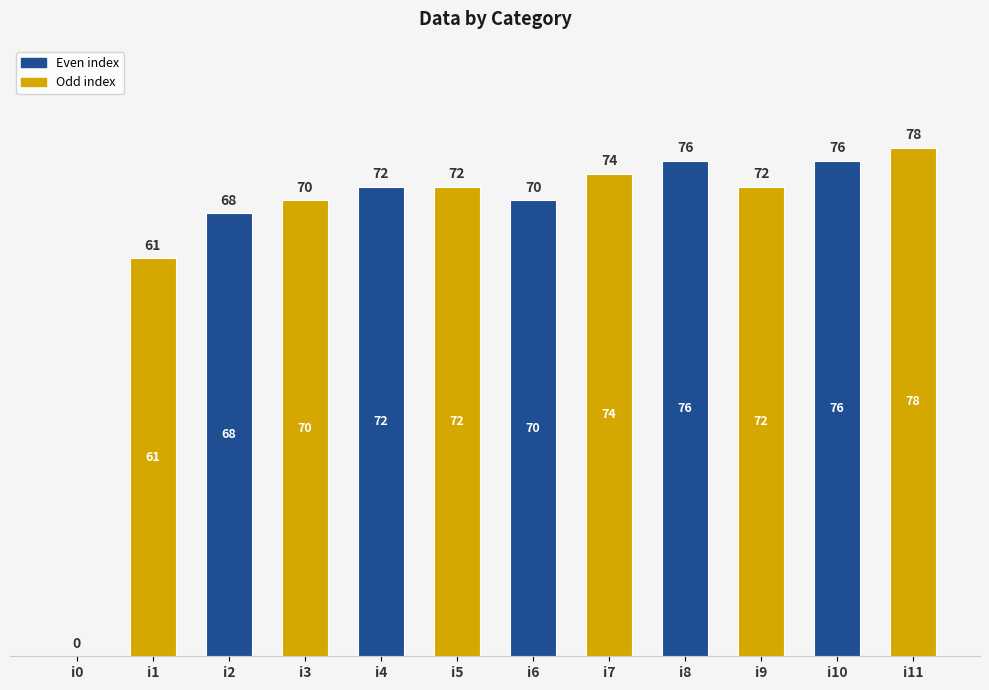

What is the difference between the values at i9 and i3?

2